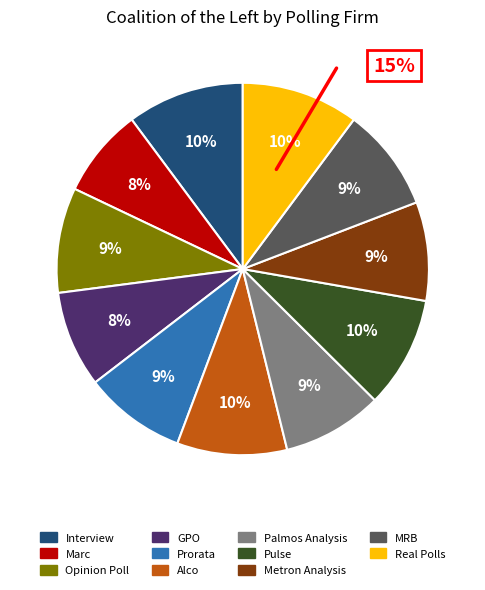

Does any single category account for the majority?

No